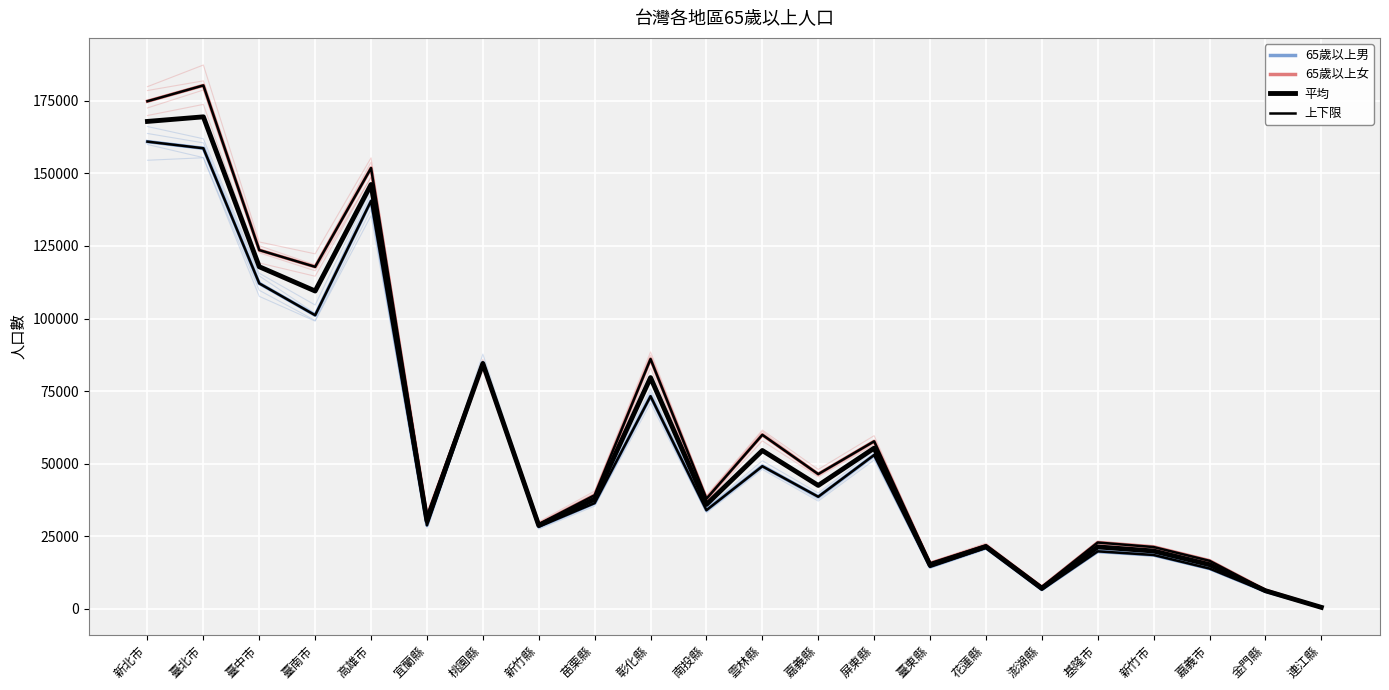

What is the difference between the maximum and minimum values in the 65歲以上女 series?

179847.0